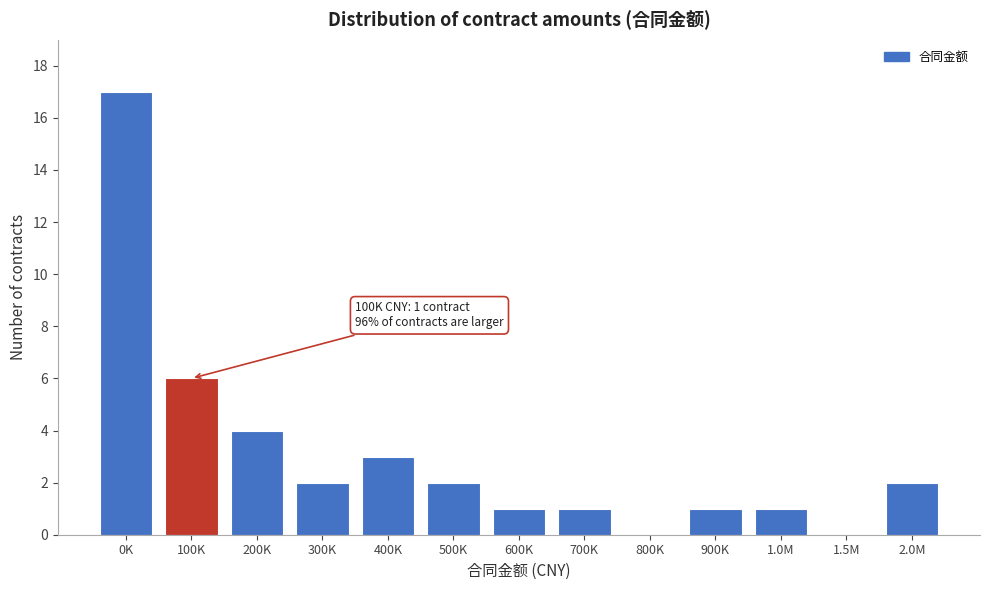

Reading left to right, list all the values displayed in this chart.

0K=17	100K=6	200K=4	300K=2	400K=3	500K=2	600K=1	700K=1	800K=0	900K=1	1.0M=1	1.5M=0	2.0M=2